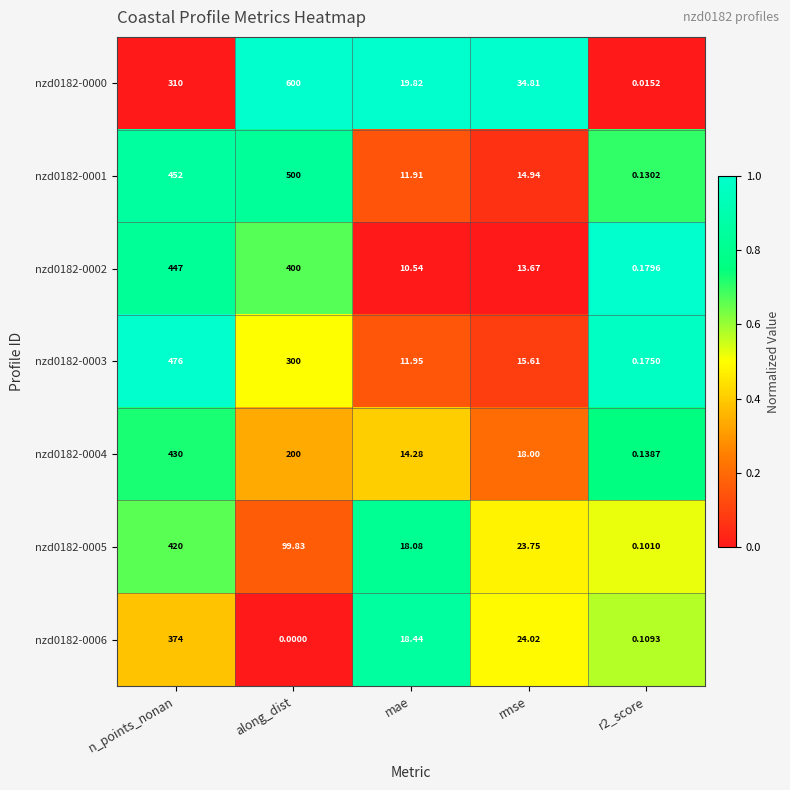

Where is nzd0182-0003 nearest to the value 238?

along_dist